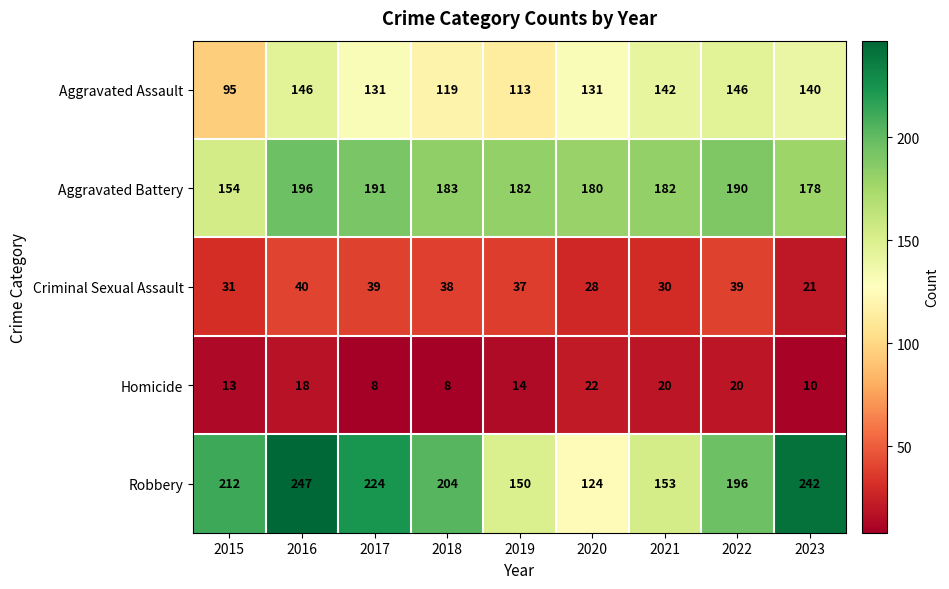

How many Homicide values are between 10 and 20?

6